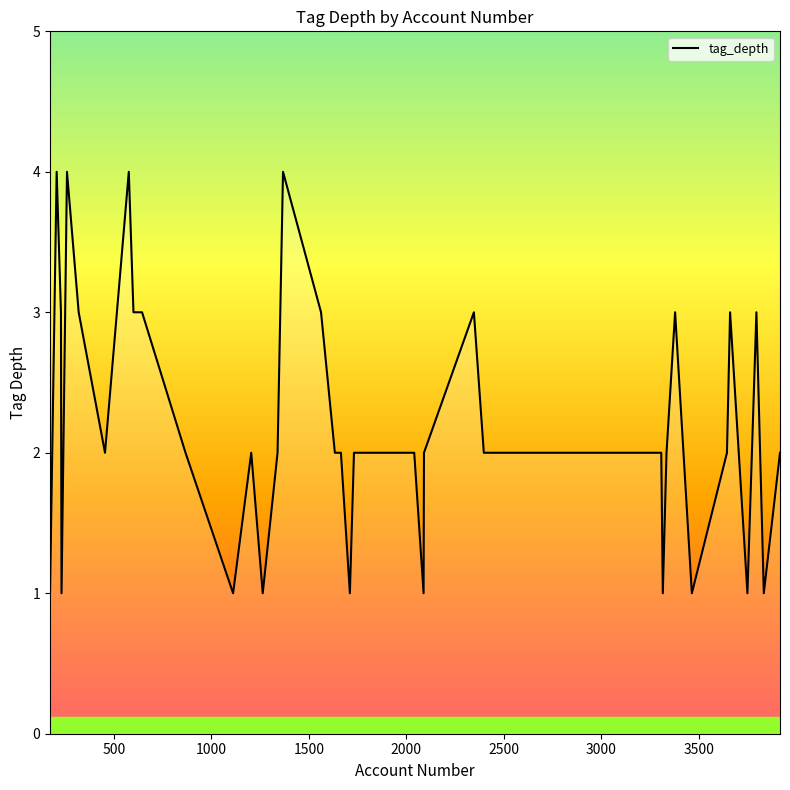

What is the greatest value displayed?

4